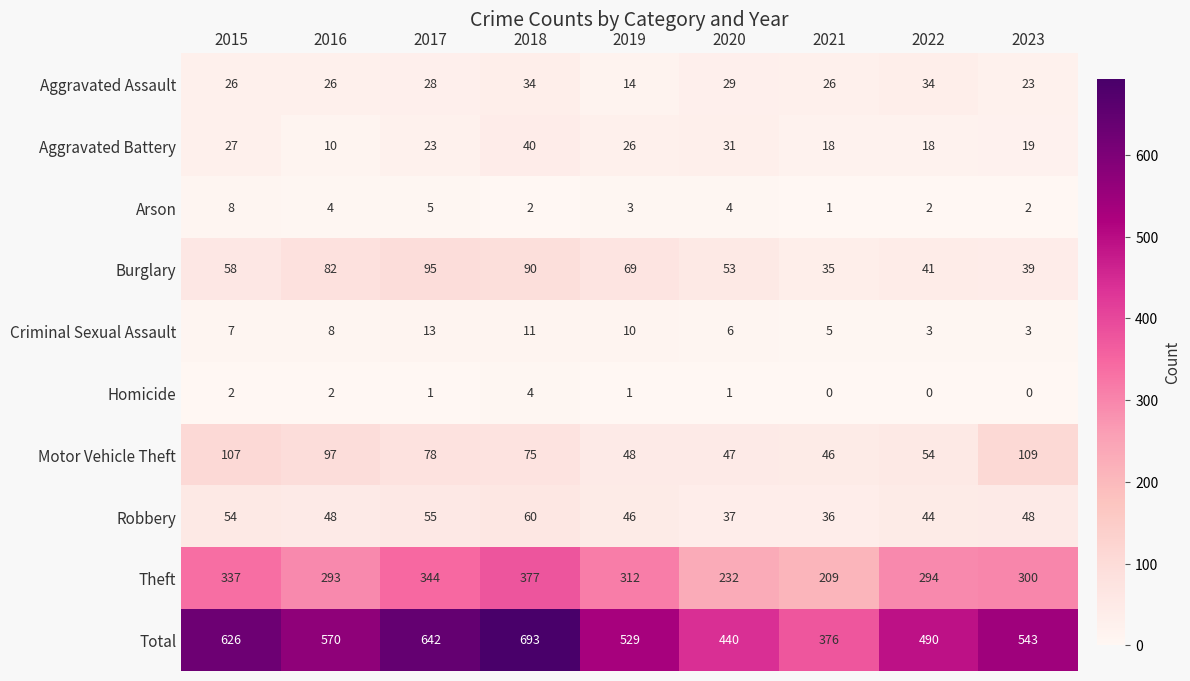

Rank the series by their maximum value, from lowest to highest.

Homicide, Arson, Criminal Sexual Assault, Aggravated Assault, Aggravated Battery, Robbery, Burglary, Motor Vehicle Theft, Theft, Total